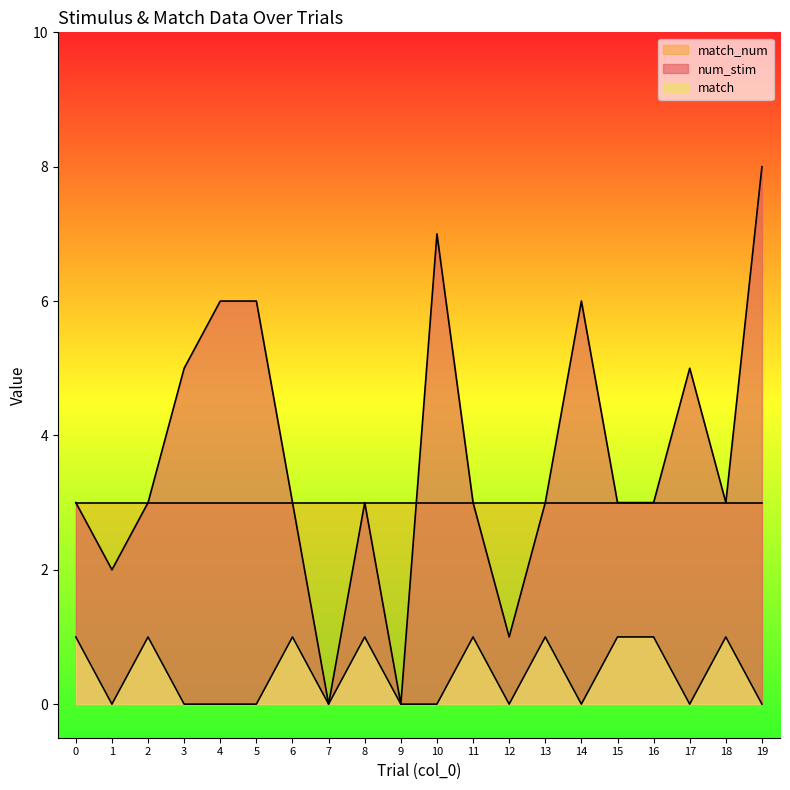

How many lines are shown in the chart?

3